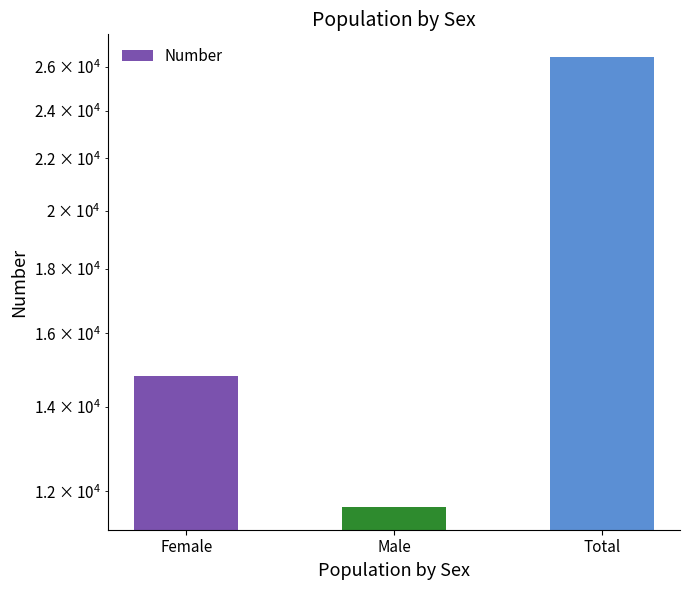

List the labels in order of value, smallest first.

Male, Female, Total